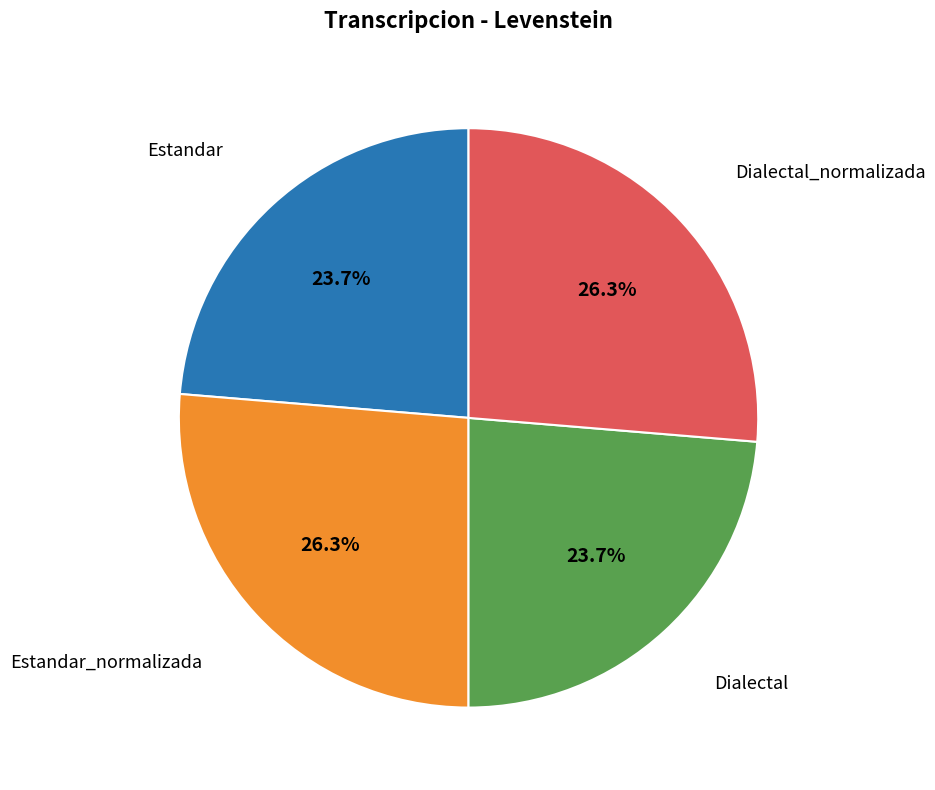

Does any single category account for the majority?

No